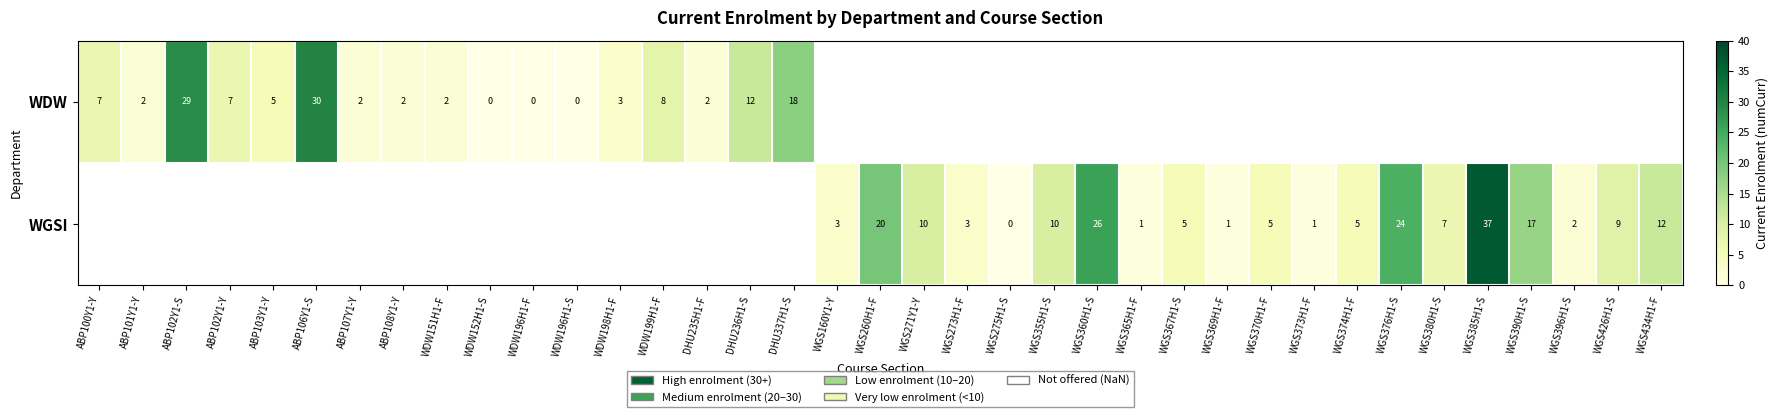

True or false: WDW has a value of 12 at DHU236H1-S.

True